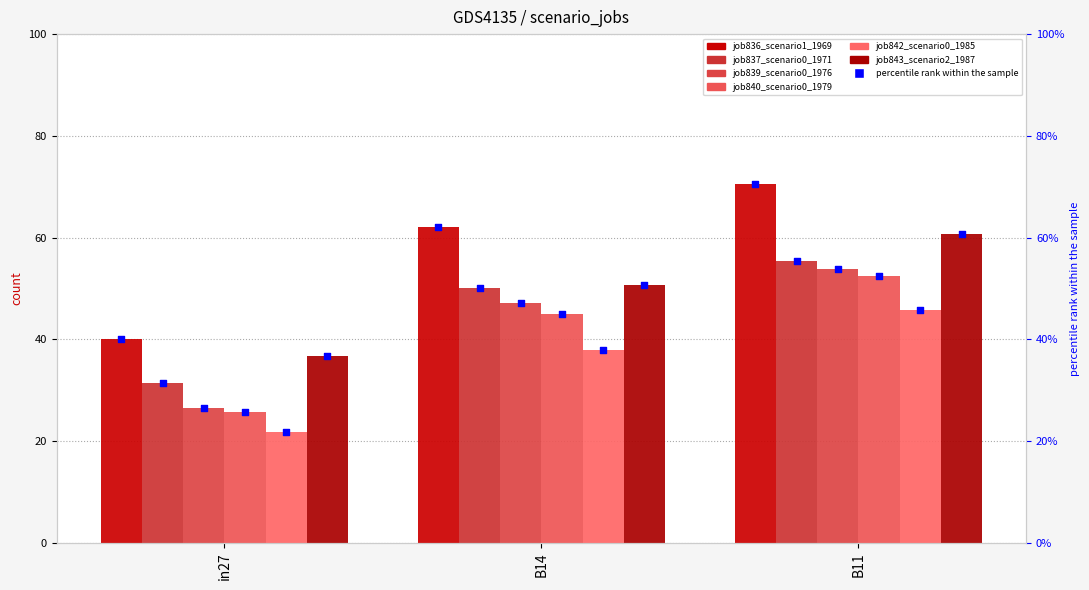

Which series contains the lowest Y value?

job842_scenario0_1985